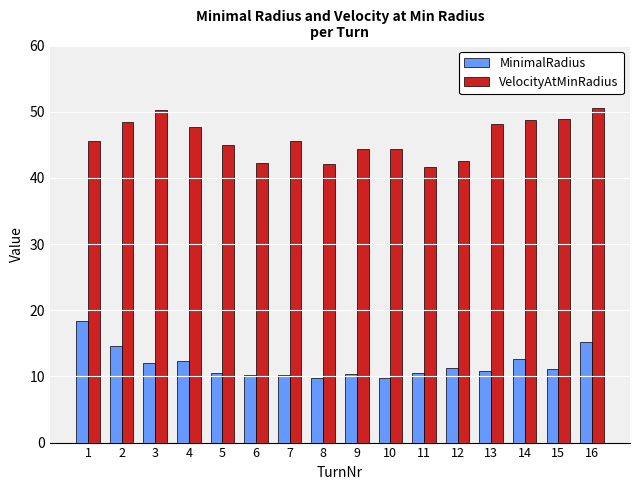

What is the smallest value displayed?

9.7